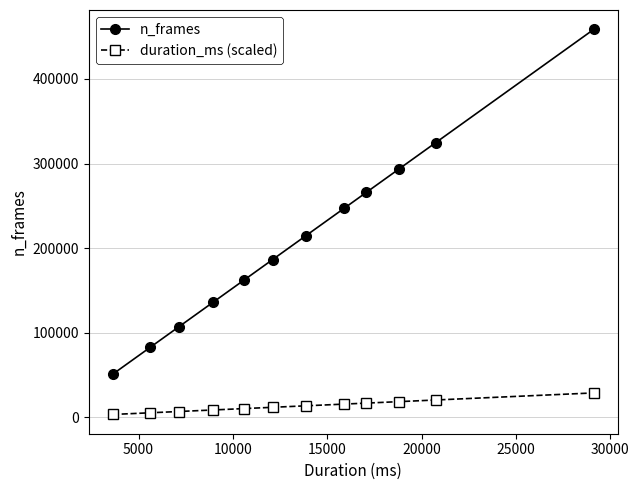

What is the value of the n_frames point at the 11th from the left?

324719.0